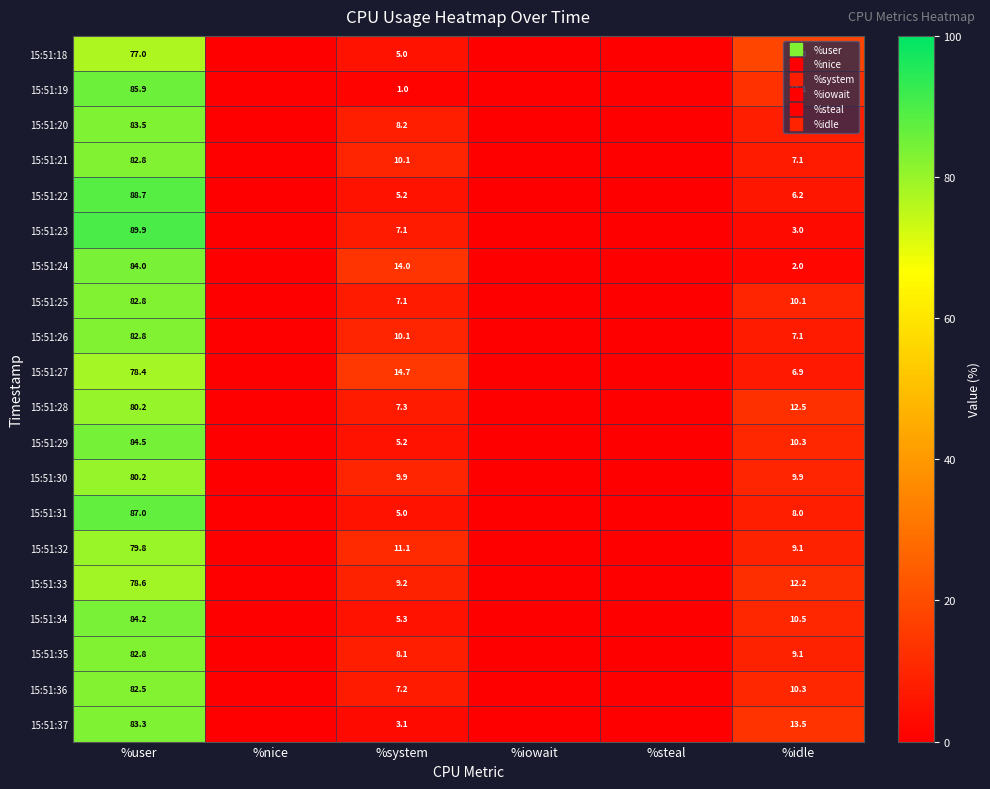

Where does the 15:51:36 series first go above 7?

%user